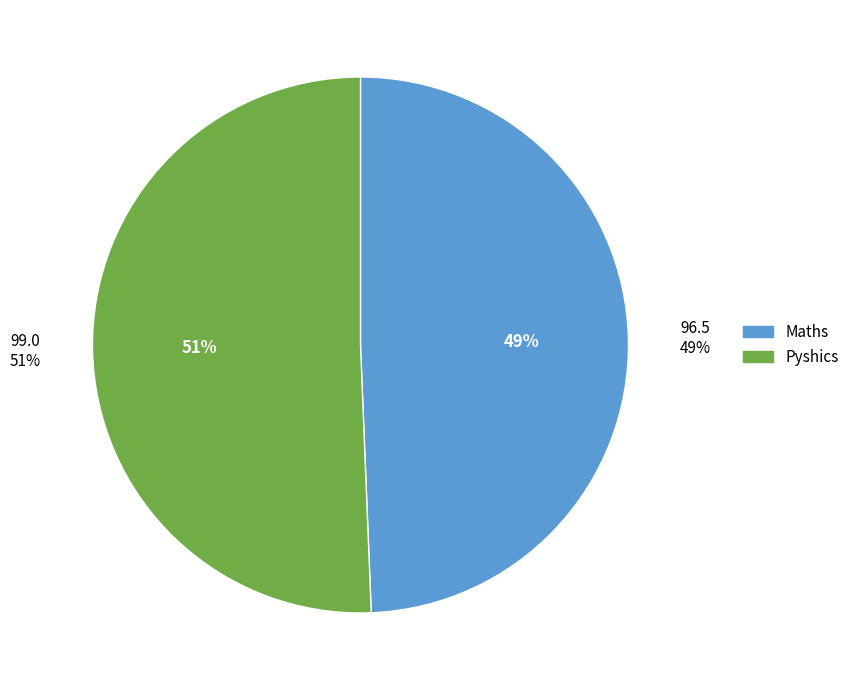

Does Pyshics account for over 50% of the chart?

Yes